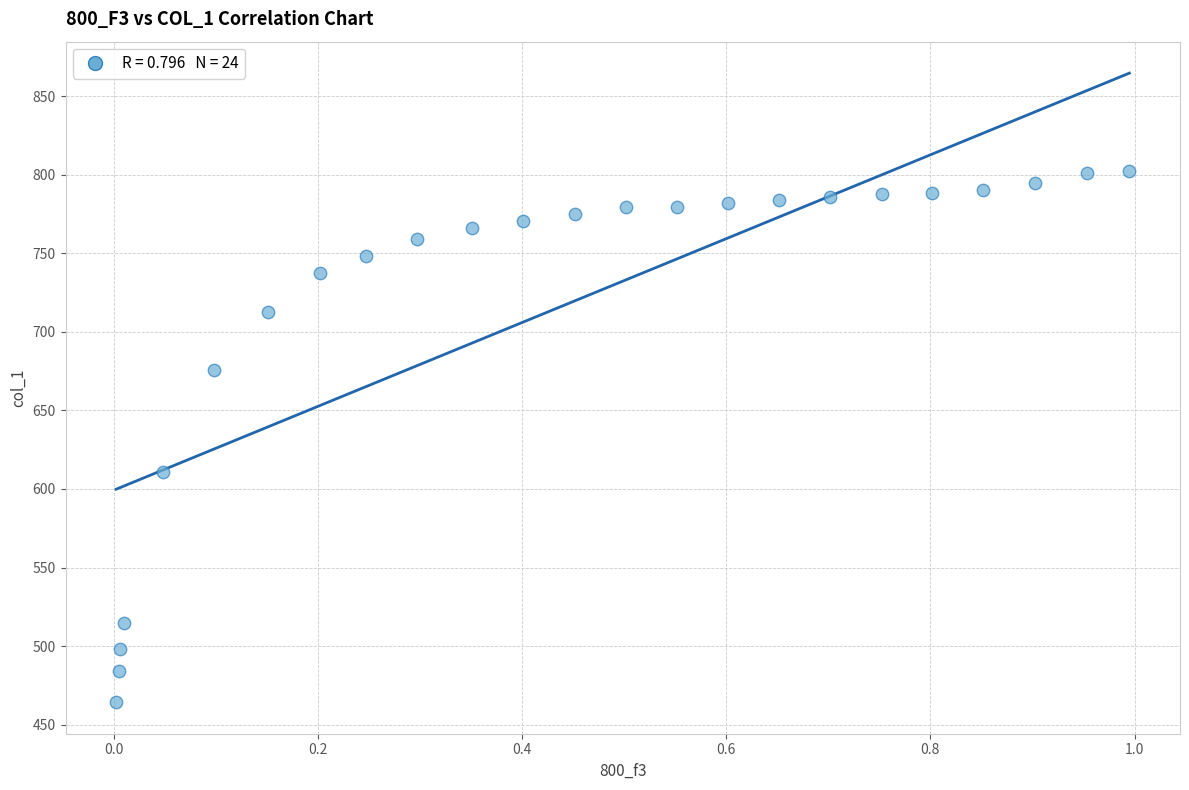

What is the range of Y values (max minus min)?

337.9